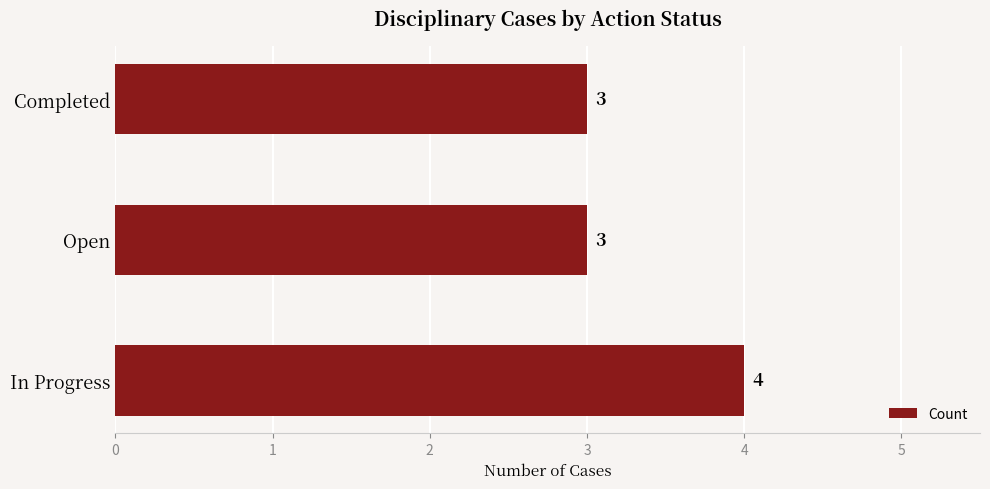

How many values are between 3 and 4?

3